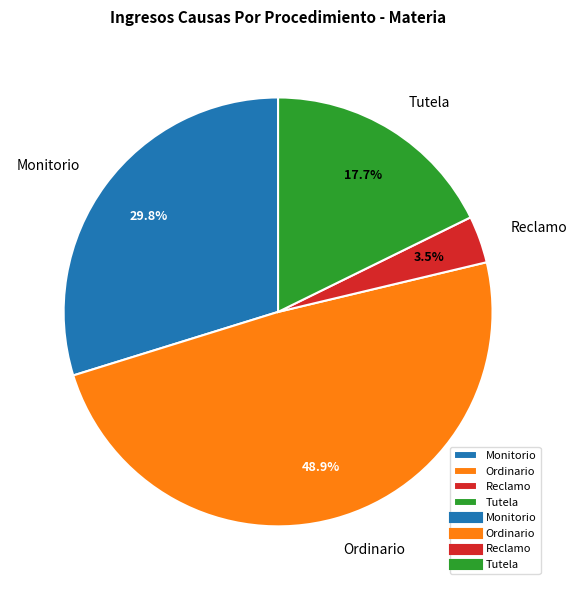

Is the sum of Monitorio and Ordinario greater than half?

Yes